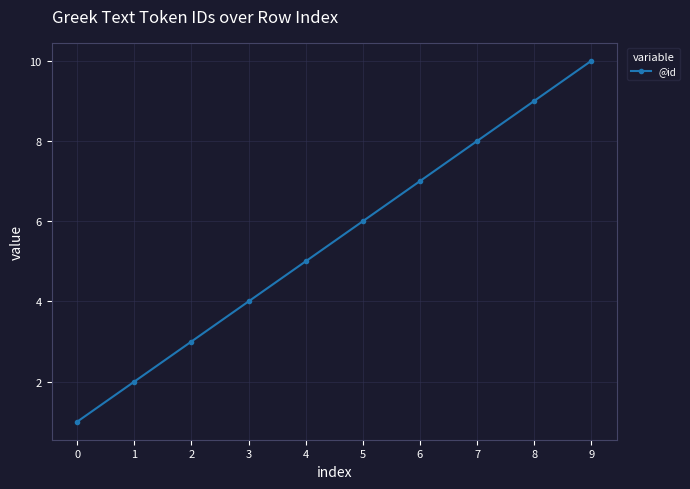

Rank the categories by value from lowest to highest.

0, 1, 2, 3, 4, 5, 6, 7, 8, 9